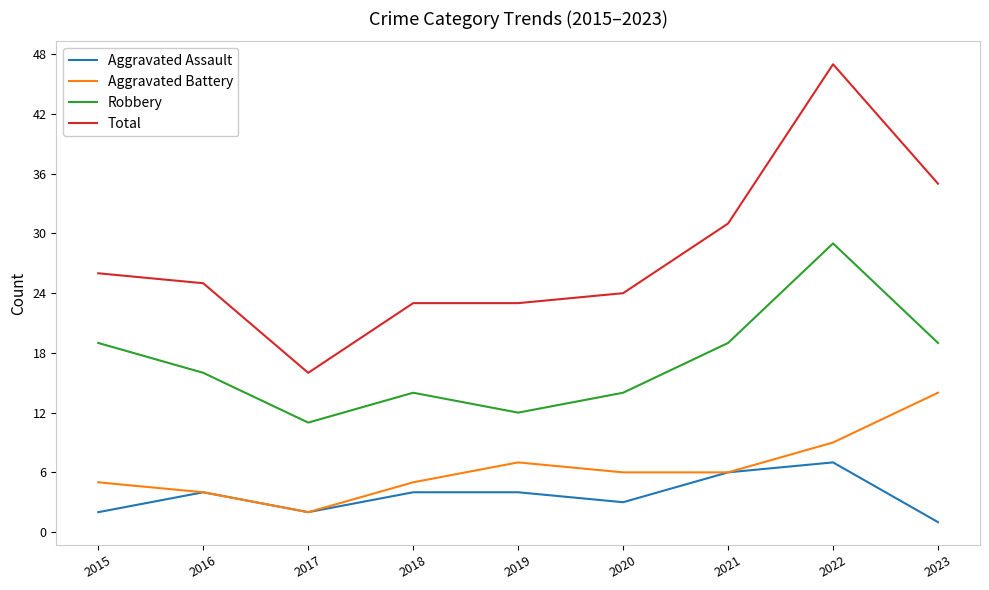

What is the spread (max minus min) of values at 2019?

19